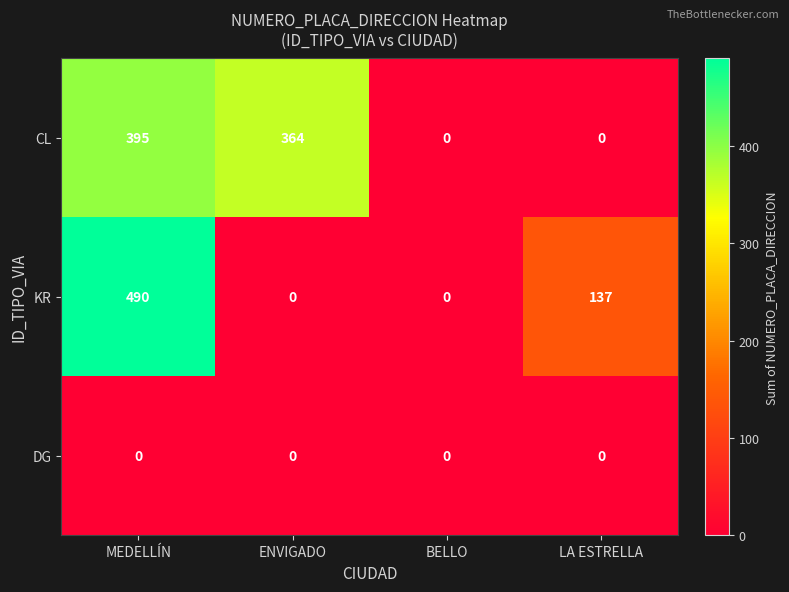

List the series in order of their peak value, lowest first.

DG, CL, KR